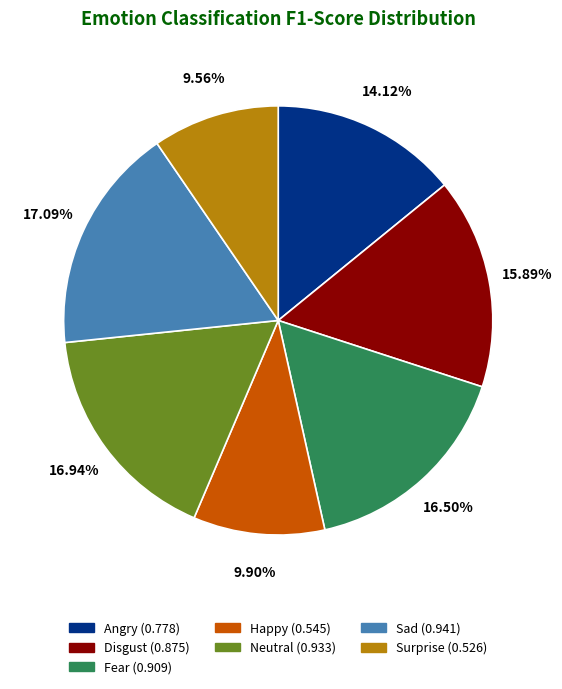

How many slices are in this pie chart?

7